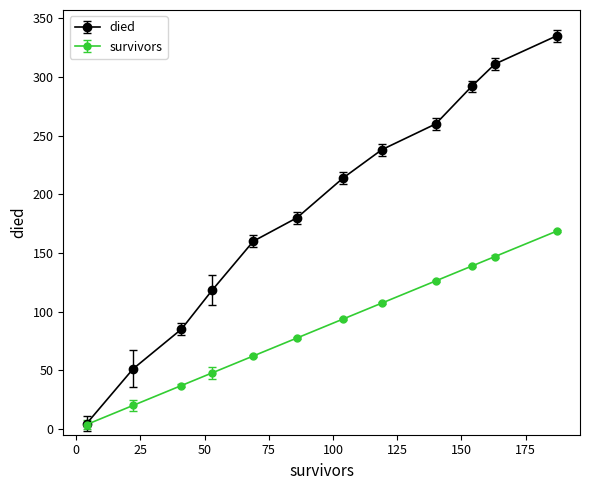

What is the value of the died point at the 10th from the left?

292.0